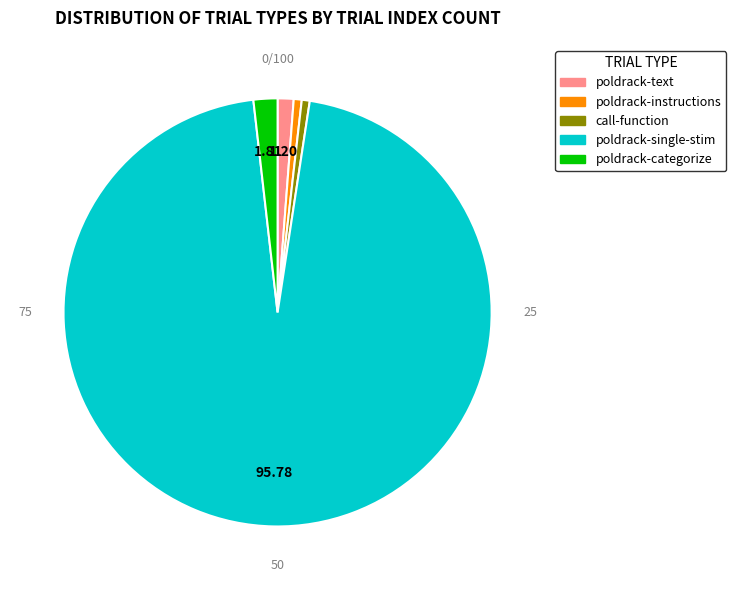

How many slices are in this pie chart?

5